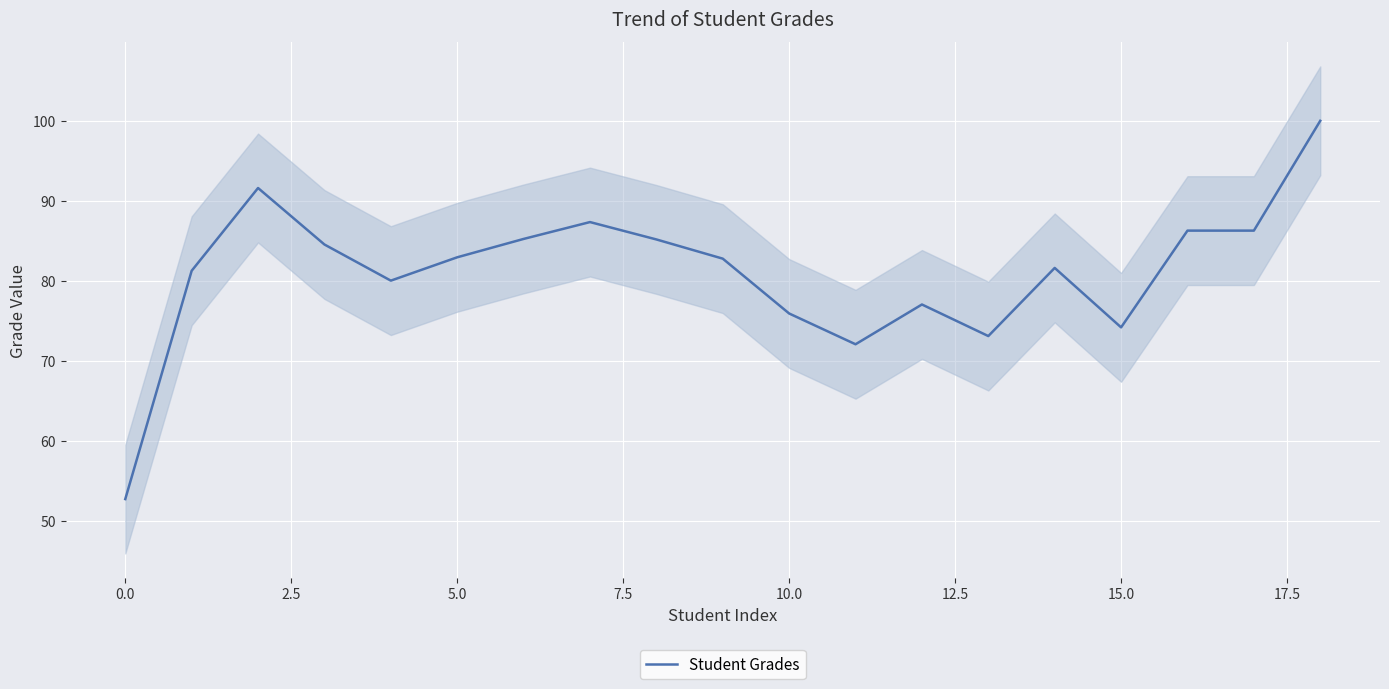

Is it true that Student Grades equals 74.2 at 15.0?

True